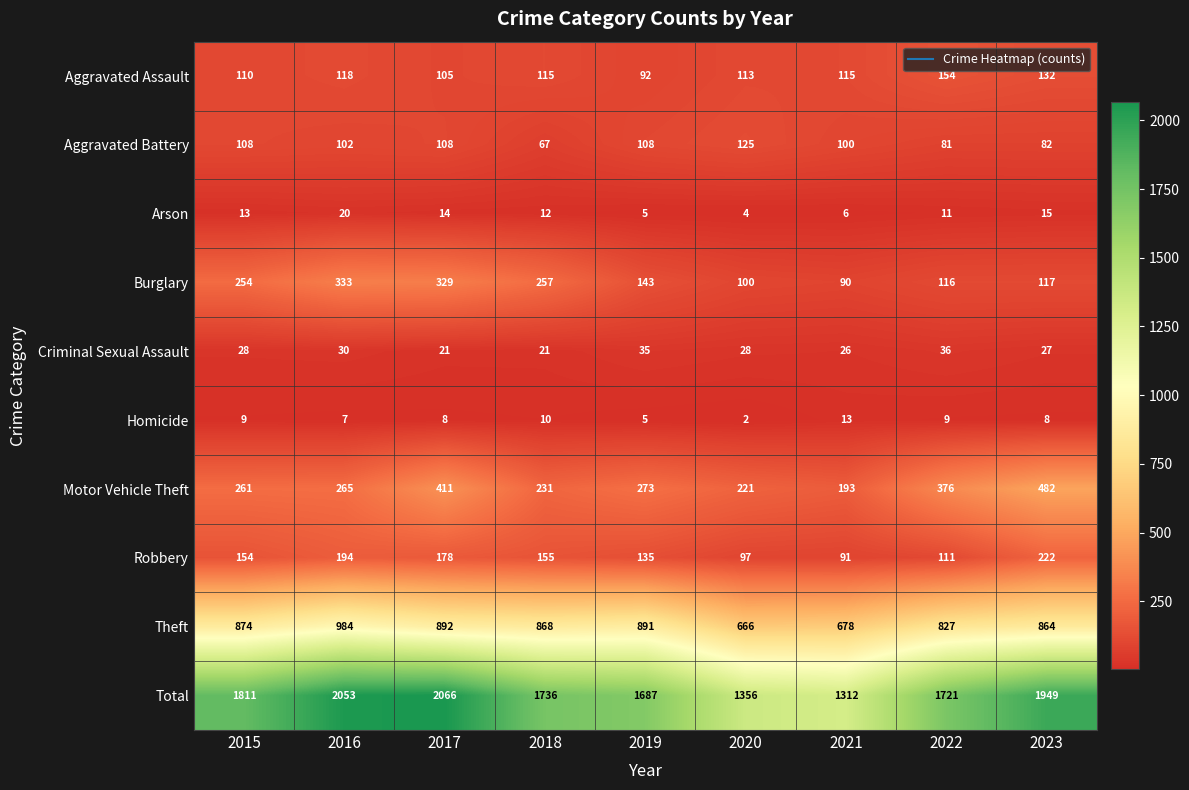

What is the minimum value shown in the chart?

2